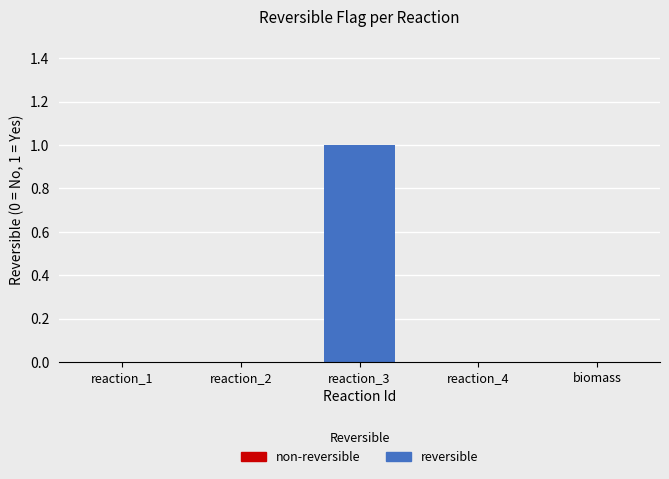

The chart shows a value of 2 at reaction_3. True or false?

False